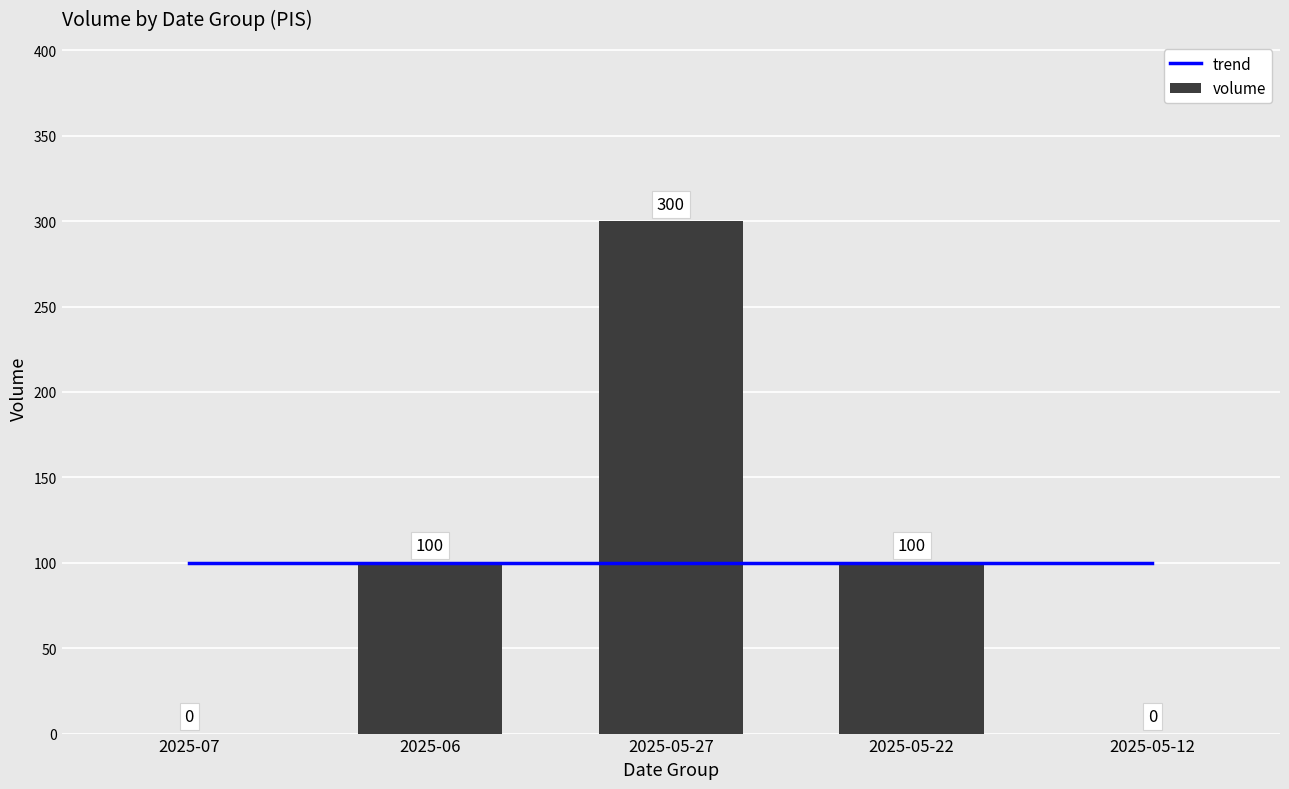

Between 2025-06 and 2025-05-27, which is larger?

2025-05-27